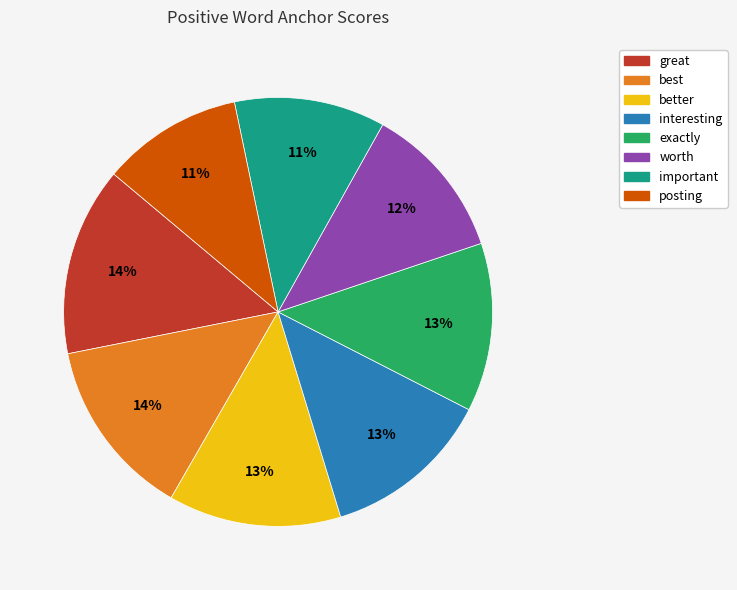

To the nearest percent, what is the difference between the great and better slice percentages?

1%